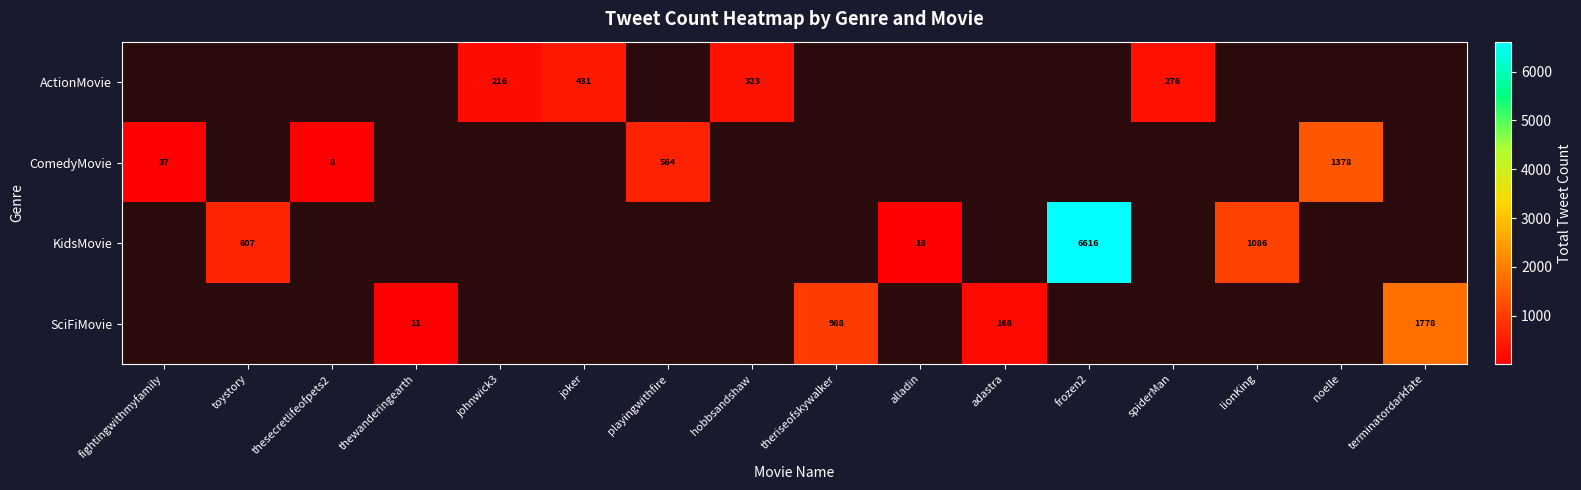

True or false: ActionMovie has a value of 81 at hobbsandshaw.

False